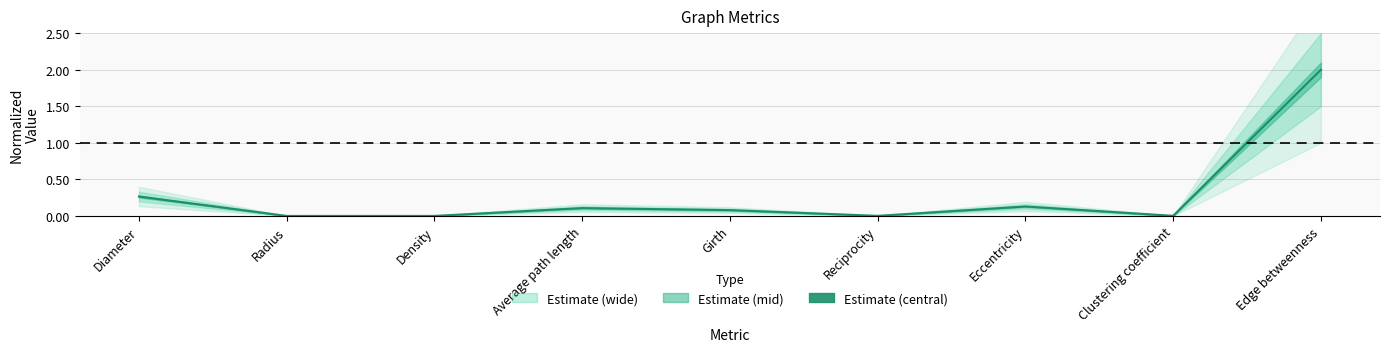

True or false: there are more than 0 points higher than both neighbors.

True